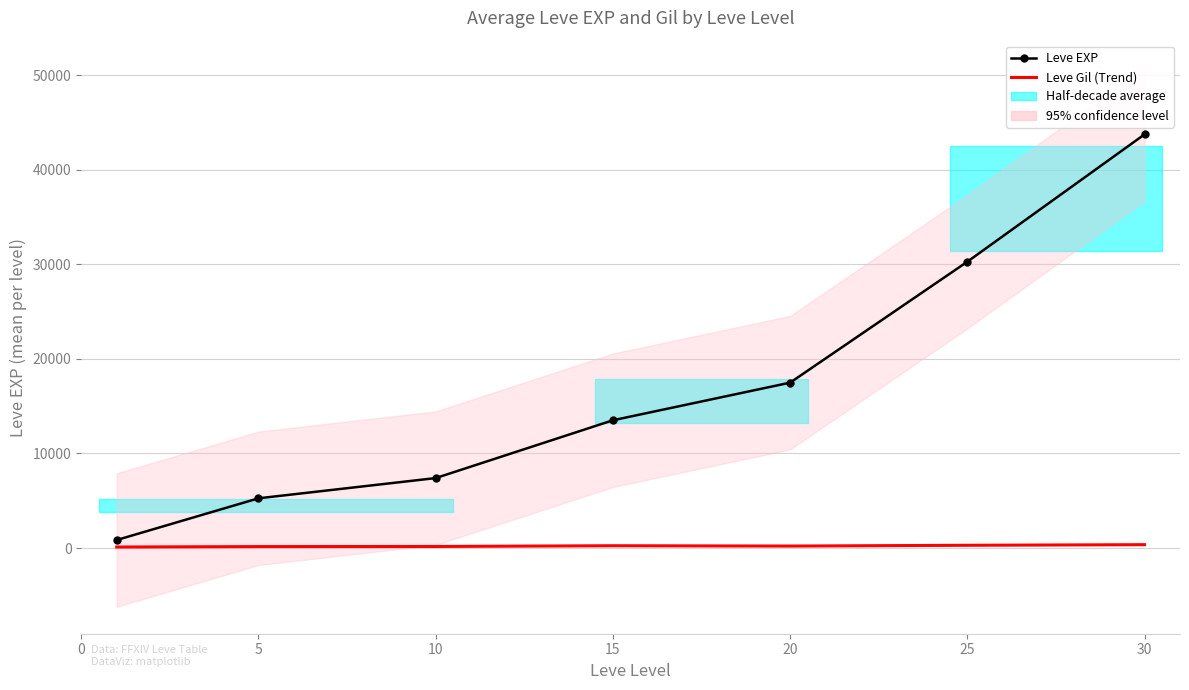

True or false: Leve Gil (Trend) and Leve EXP intersect in this chart.

False